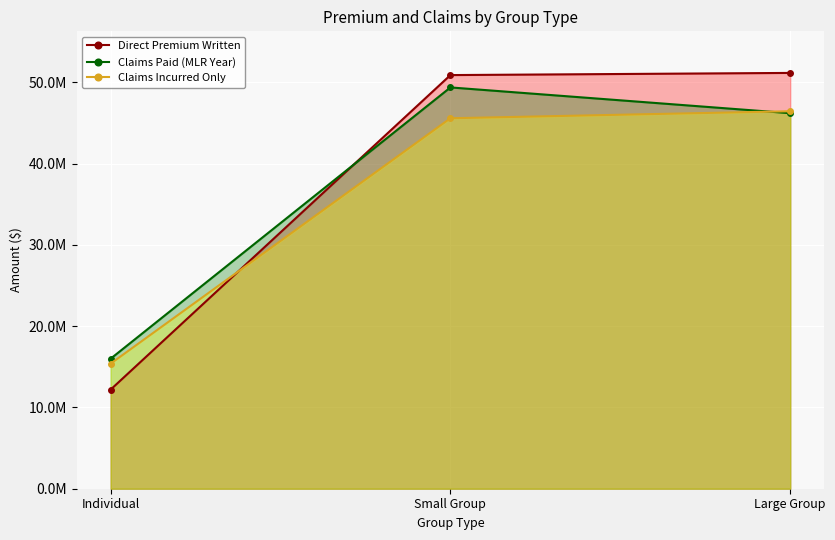

Rank the series by their maximum value, from lowest to highest.

Claims Incurred Only, Claims Paid (MLR Year), Direct Premium Written